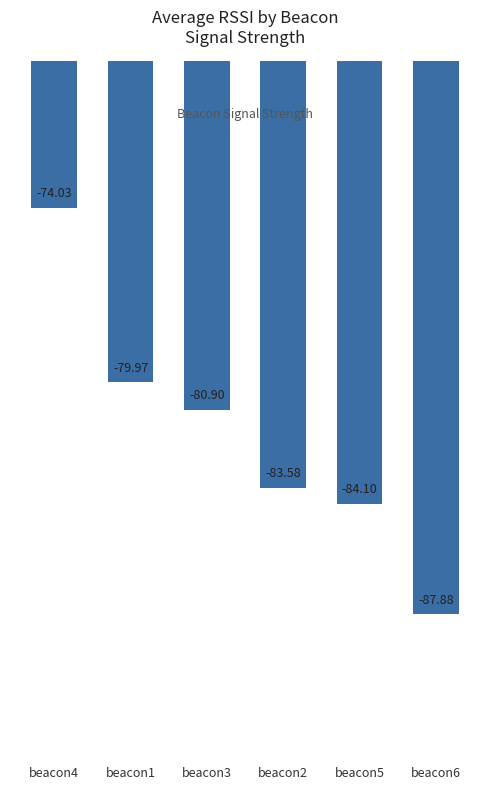

Which label corresponds to the smallest value in the chart?

beacon6